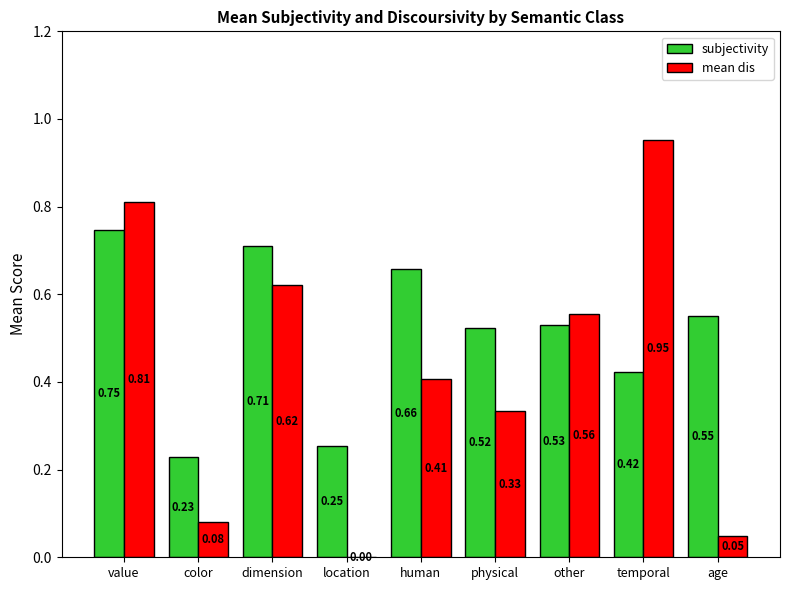

At which category is the sum across all series the highest?

value